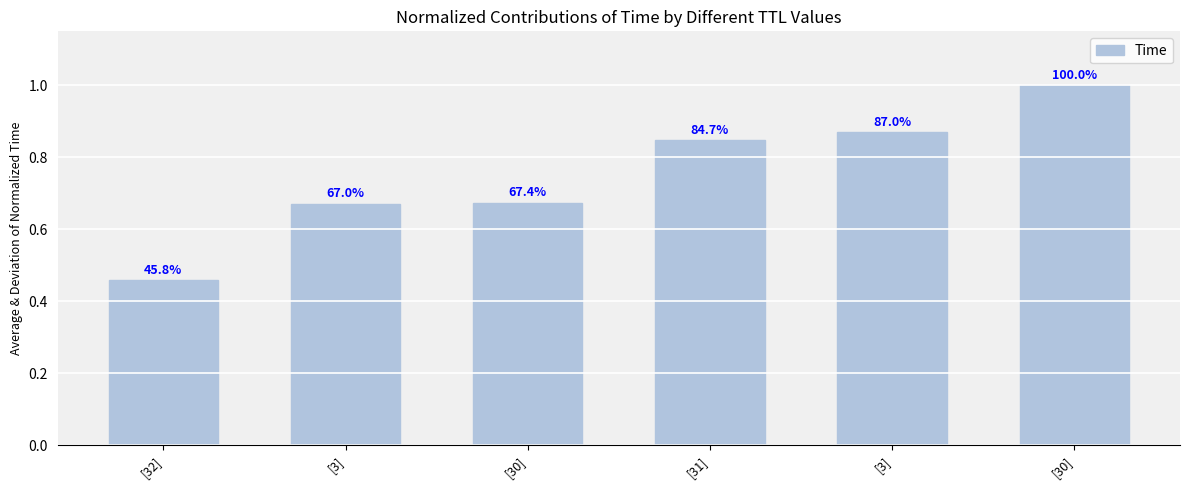

Does the chart contain any negative values?

No